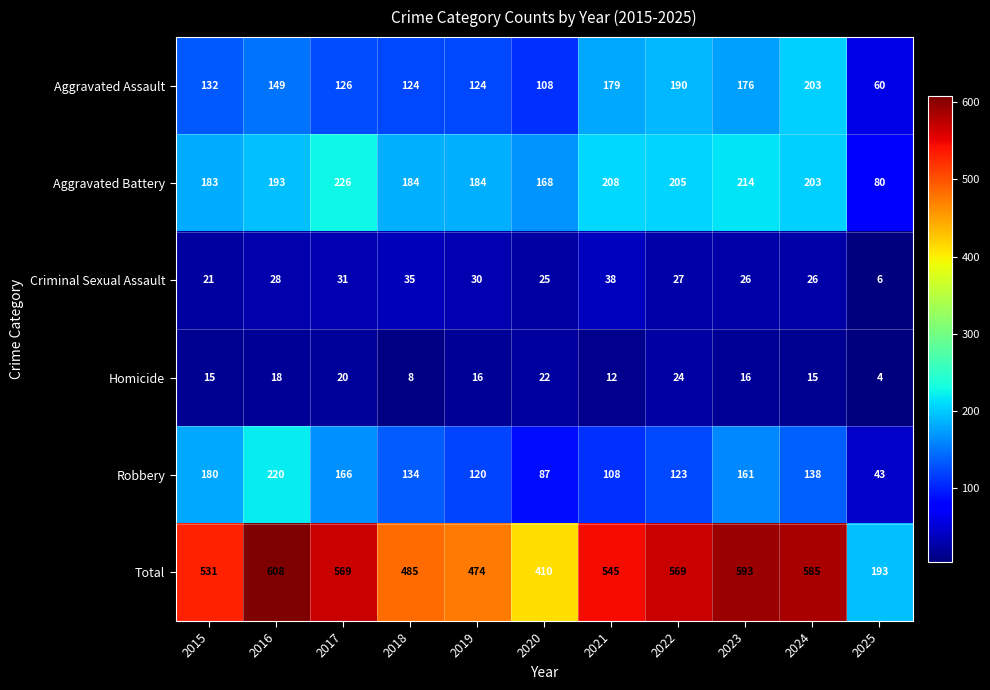

Where does the Total series first go above 545?

2016